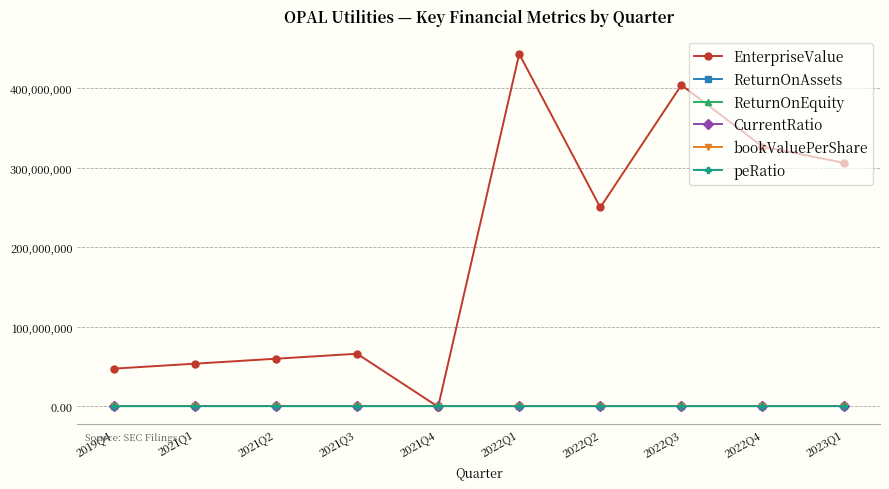

Where is EnterpriseValue nearest to the value 221387331?

2022Q2